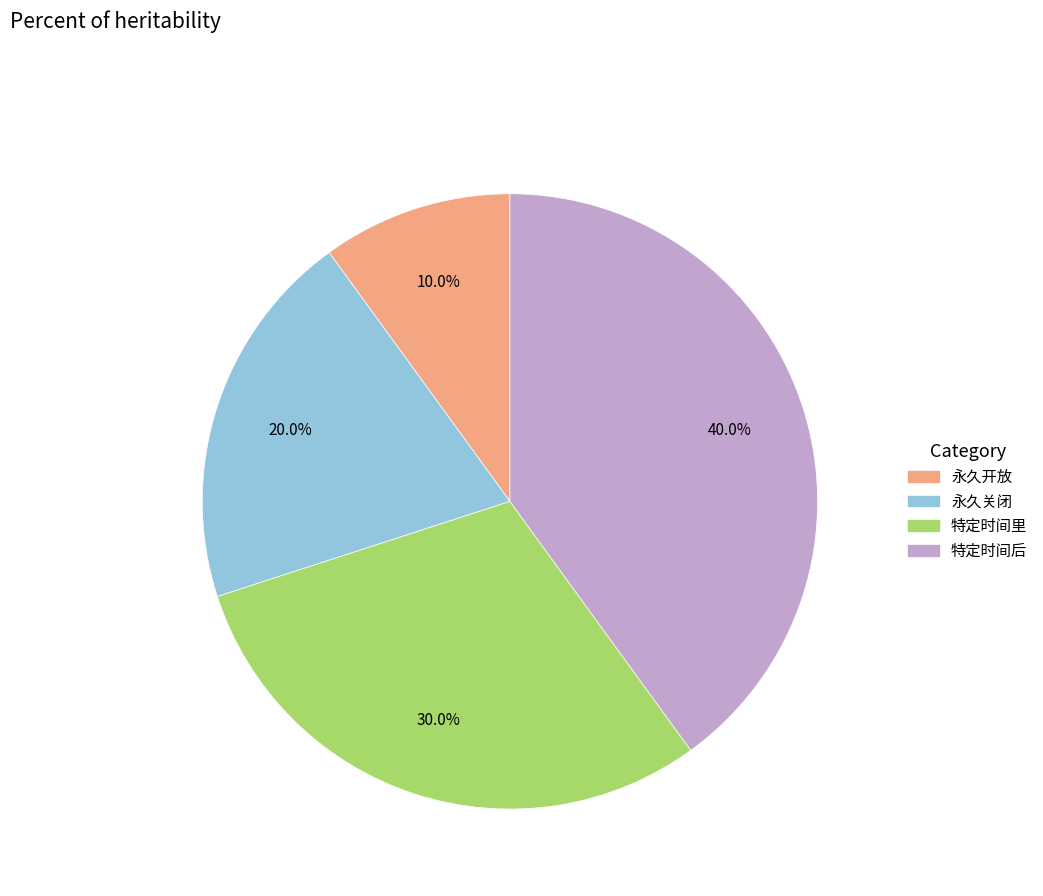

How many slices are in this pie chart?

4